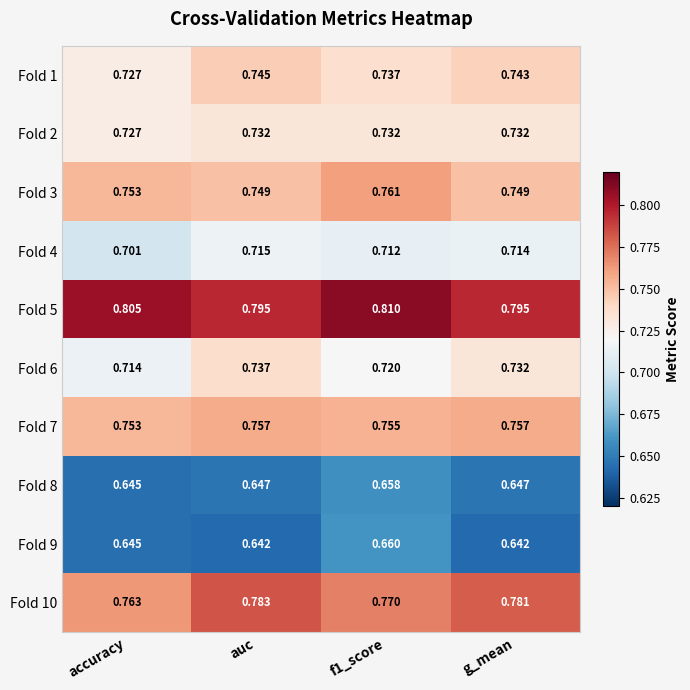

Which category has the lowest value across all series?

g_mean